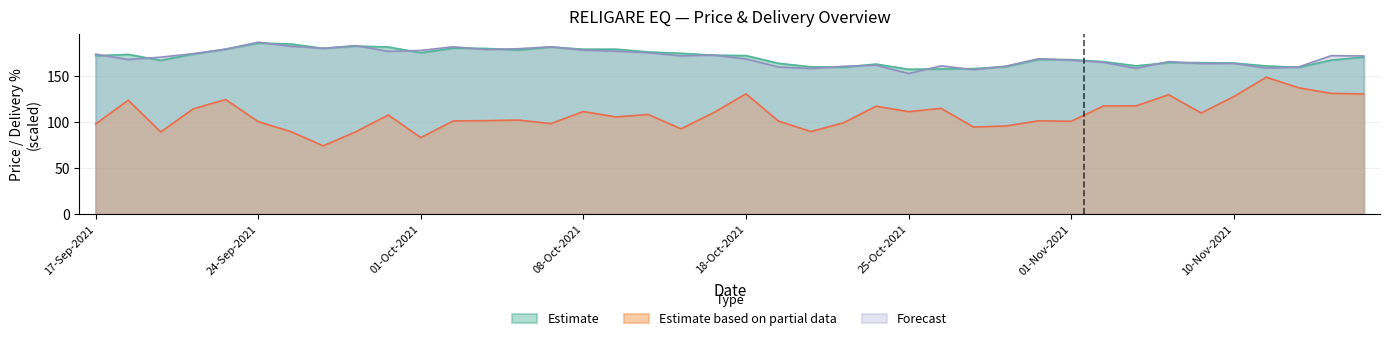

How many values in the Forecast series are below 172?

20